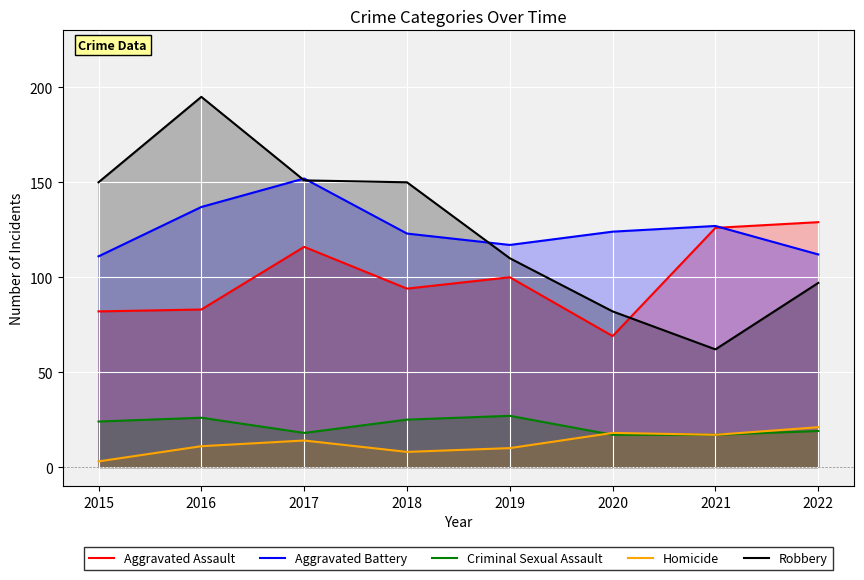

True or false: Homicide and Aggravated Assault cross at least once.

False